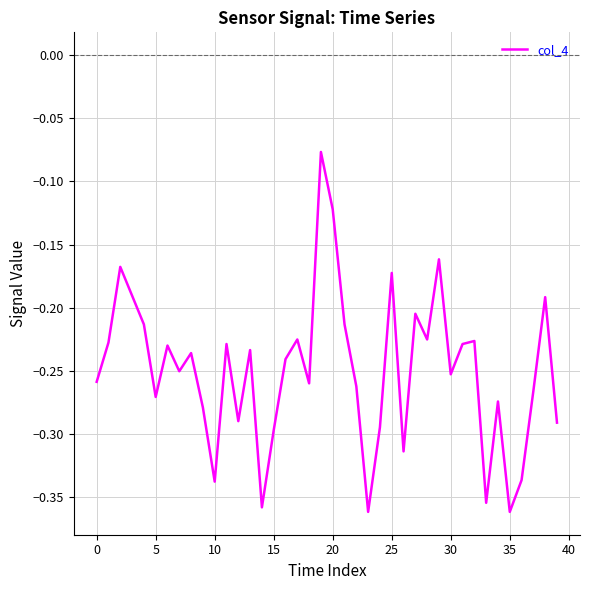

Does the chart have visible grid lines?

Yes